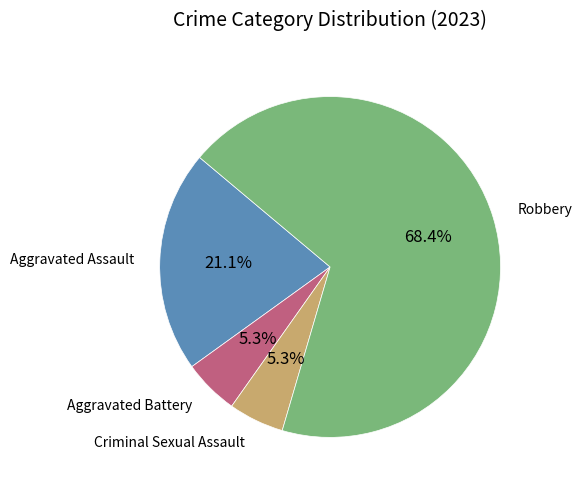

Which category has the biggest portion of the pie?

Robbery